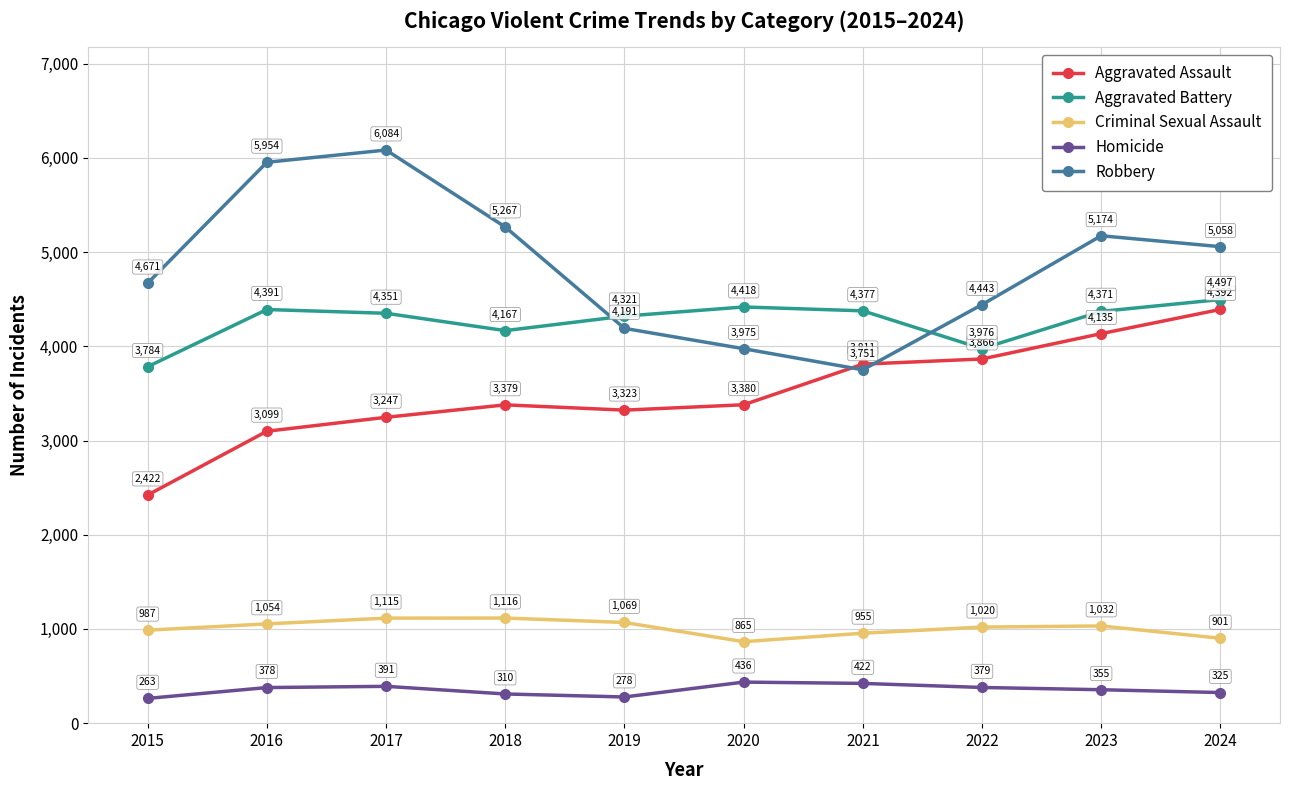

What is the value of the Aggravated Assault point at the 2nd from the left?

3099